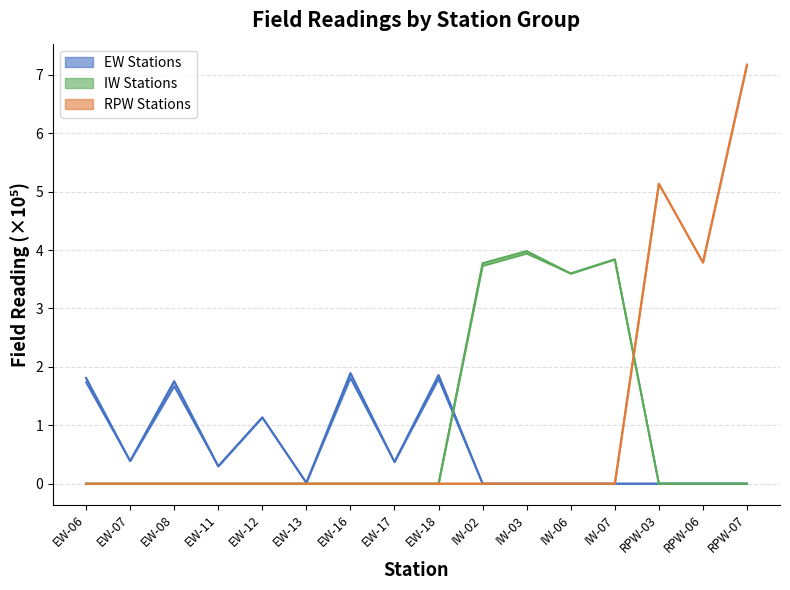

The value of EW Stations (low) at EW-16 is 2.8. True or false?

False